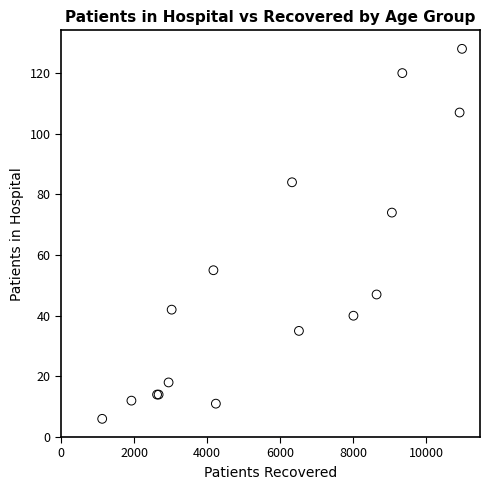

What Y value in the scatter plot is closest to 67?

74